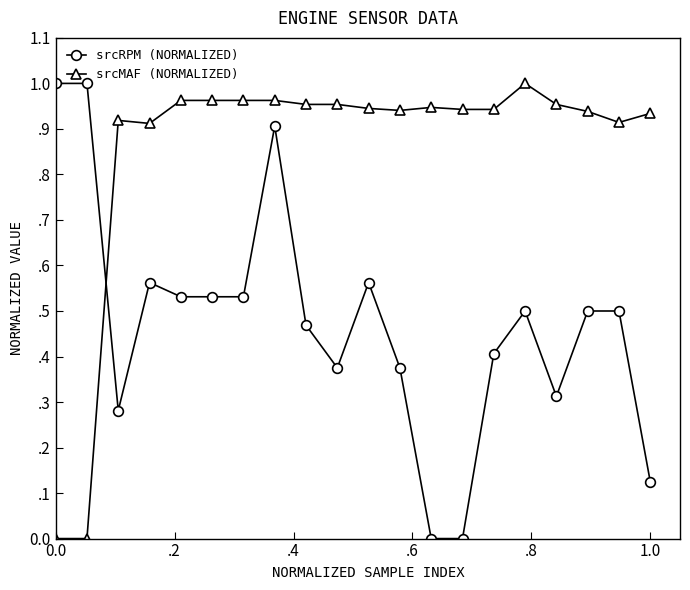

What are all the series names shown in the legend?

srcRPM (NORMALIZED), srcMAF (NORMALIZED)